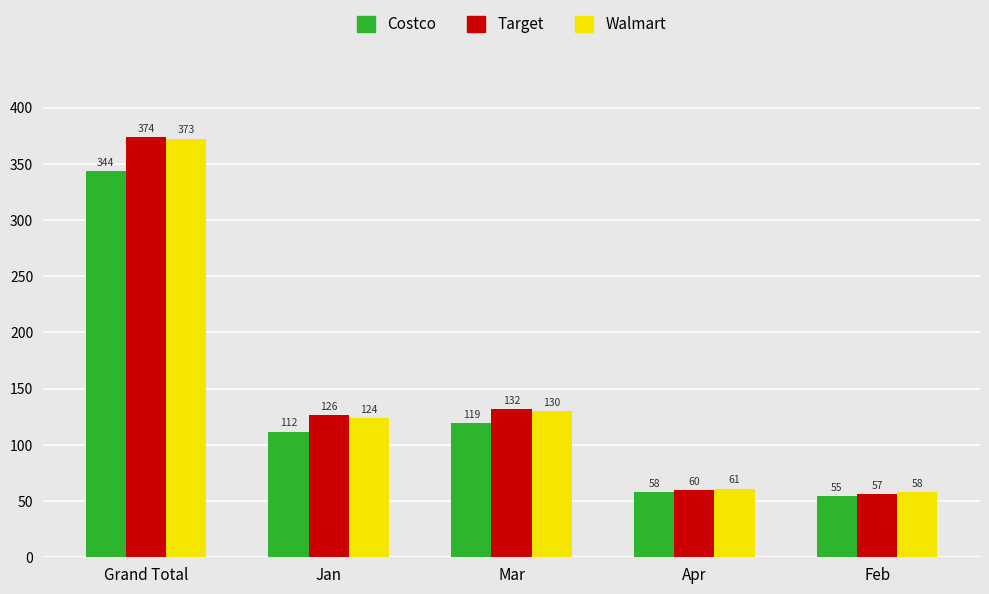

List the series in order of their peak value, lowest first.

Costco, Walmart, Target